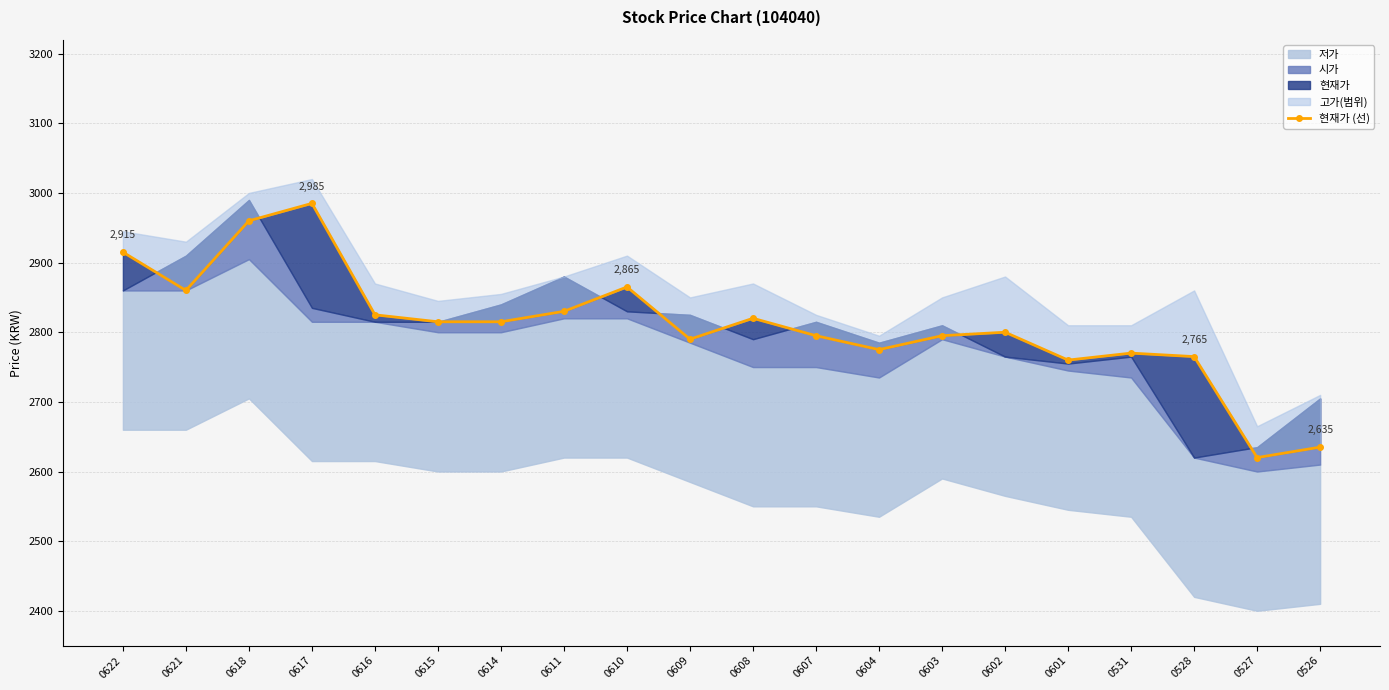

What is the sum of all values?

56195